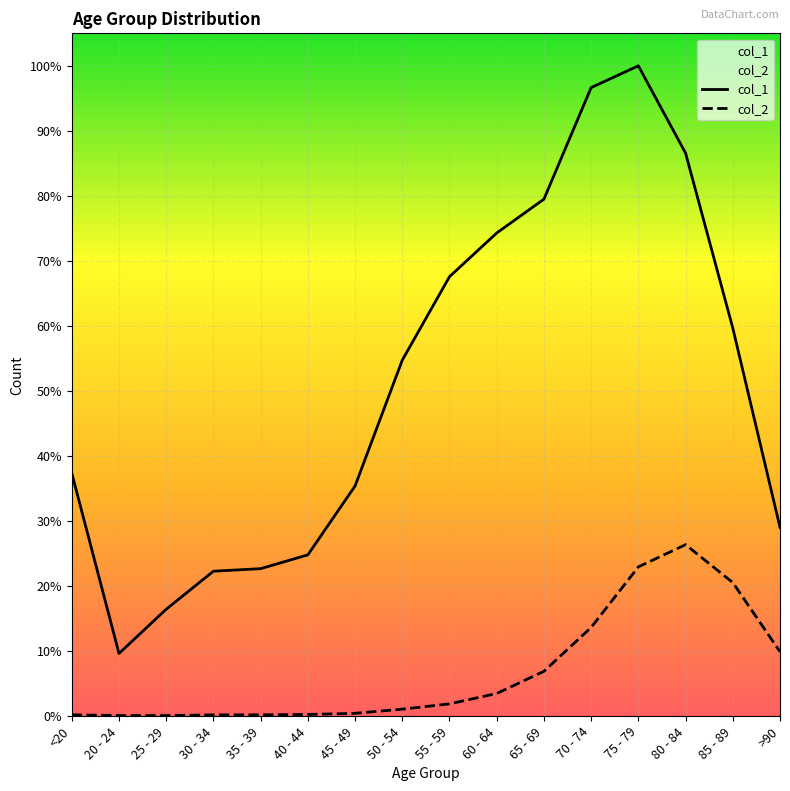

What is the sum of all col_1 values?

101482